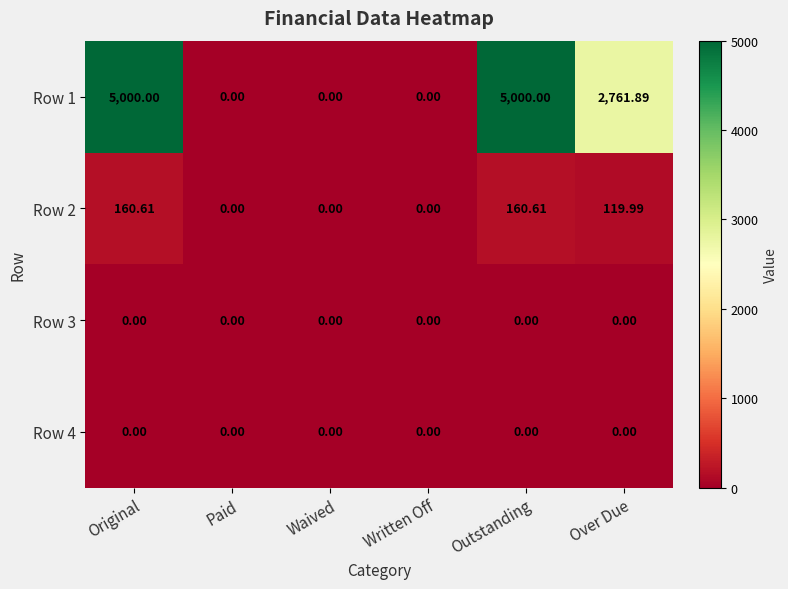

At which label does Row 1 first exceed 2761?

Original